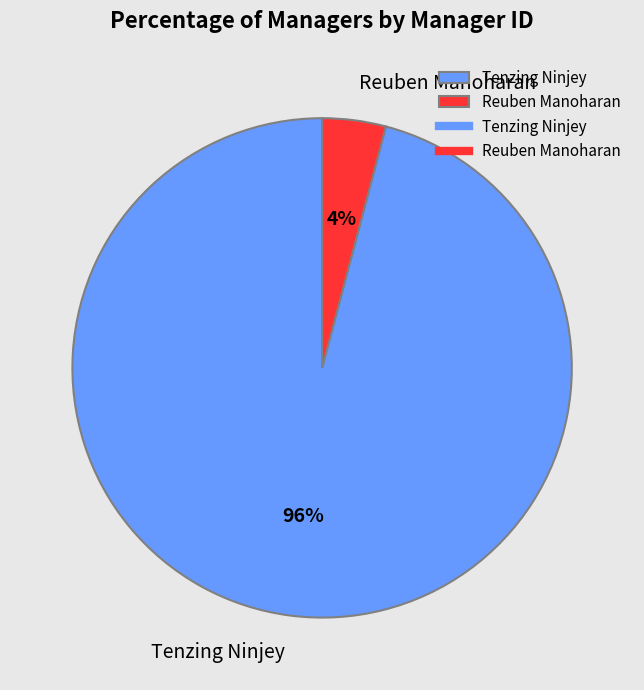

The Reuben Manoharan slice represents 4% of the pie. True or false?

True